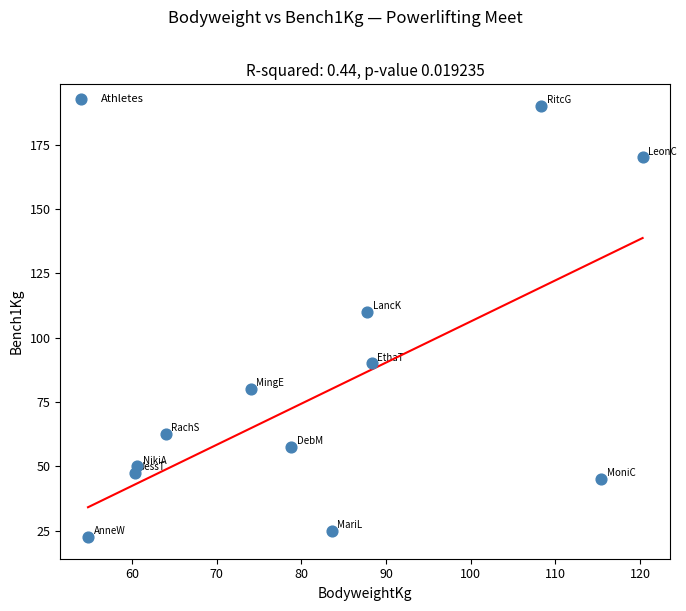

What Y value in the scatter plot is closest to 106?

110.0